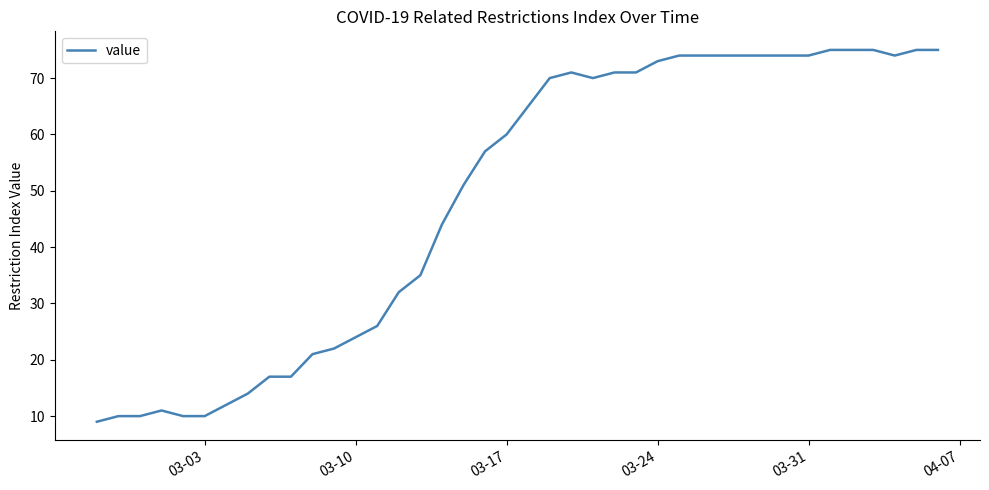

What is the greatest value displayed?

75